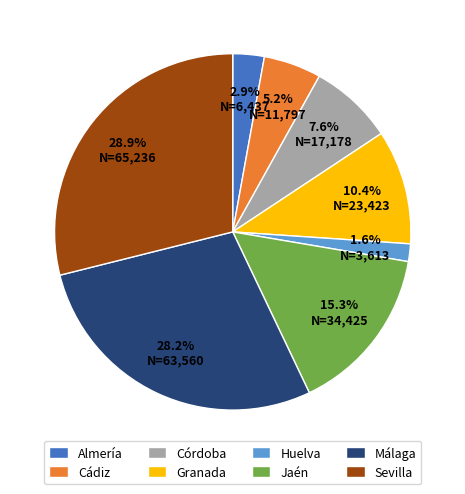

Between Cádiz and Córdoba, which is larger?

Córdoba